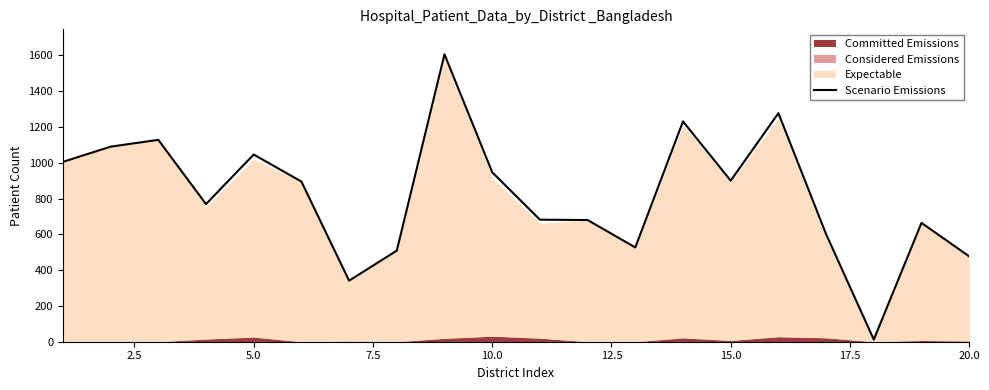

What is the highest value of the Scenario Emissions series?

1606